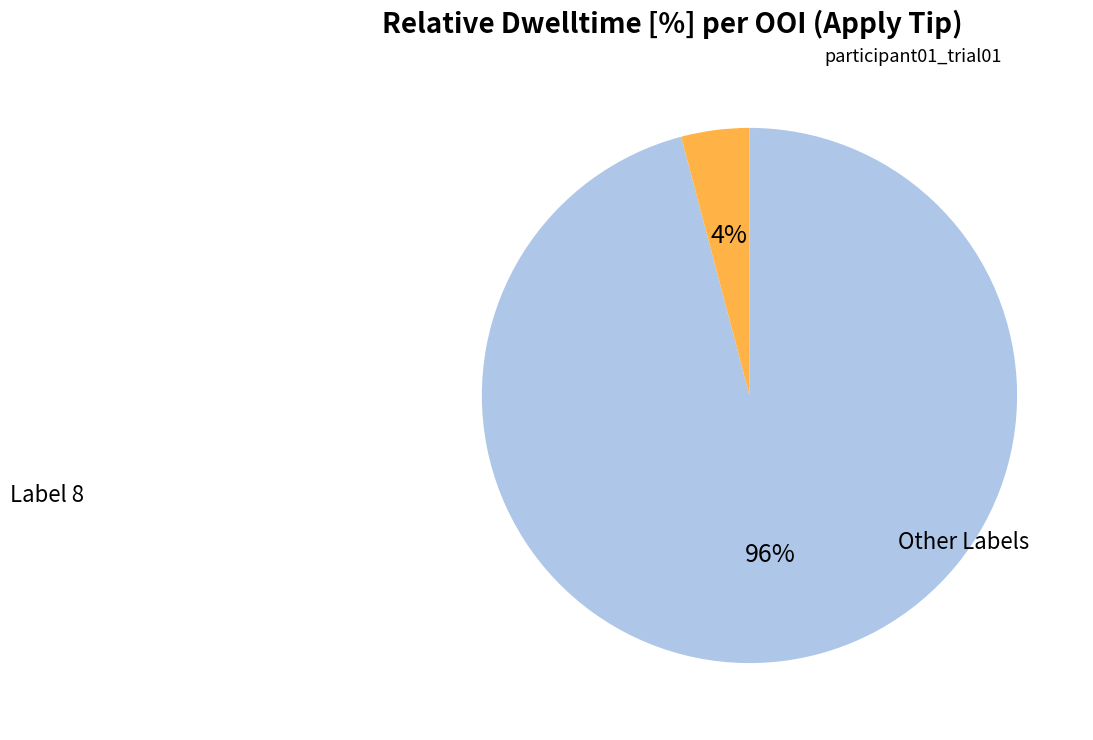

How many segments does this pie chart have?

2